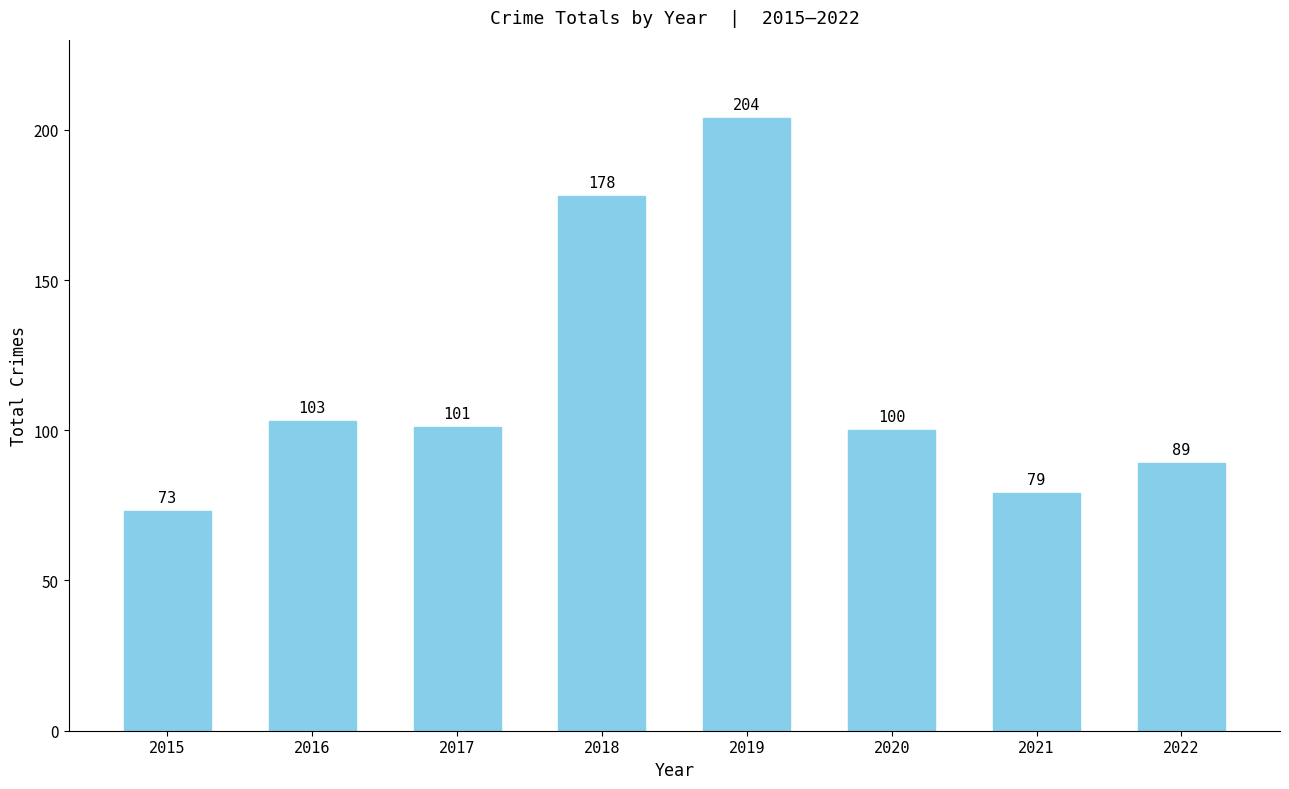

Reading left to right, extract all data points from this chart.

2015=73	2016=103	2017=101	2018=178	2019=204	2020=100	2021=79	2022=89